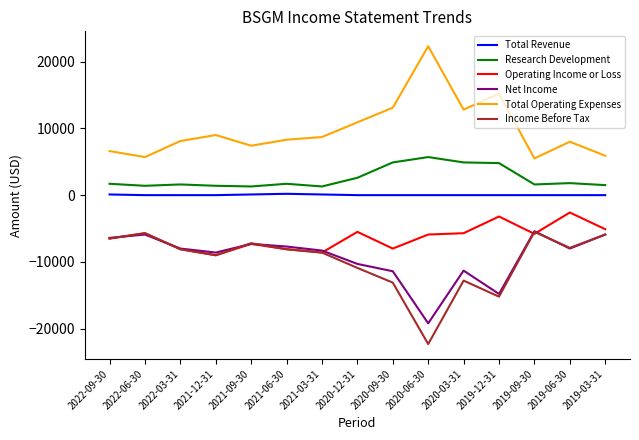

True or false: Total Operating Expenses and Operating Income or Loss cross at least once.

False